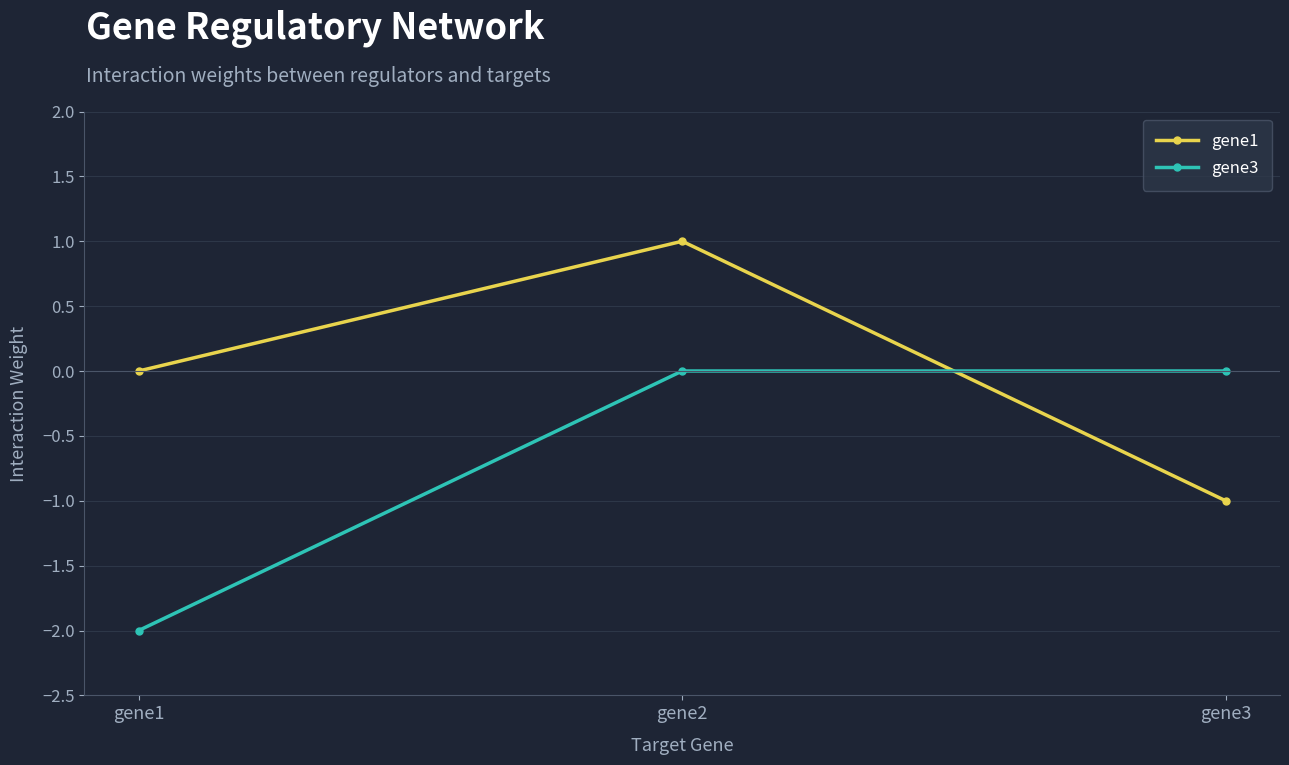

Is this an area chart (filled region under the line)?

No